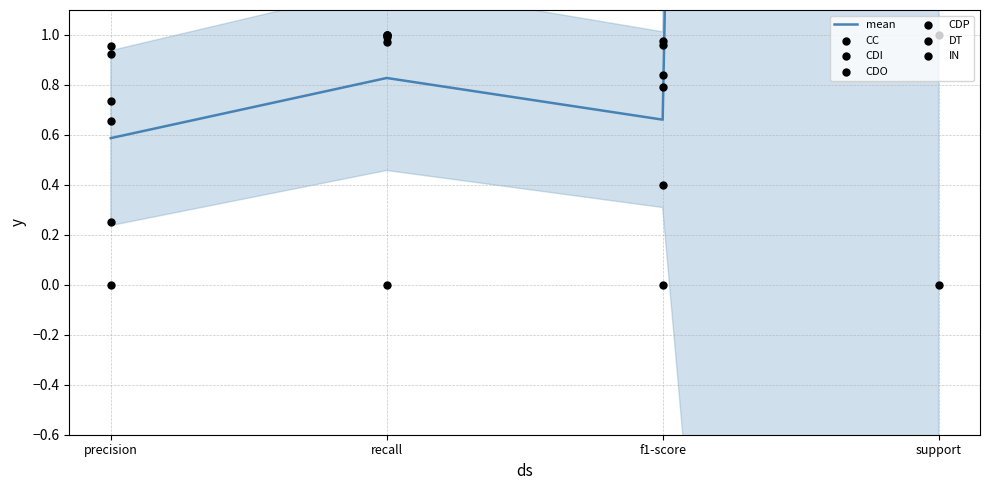

Is the value of IN at support greater than the value of CDO at f1-score?

Yes